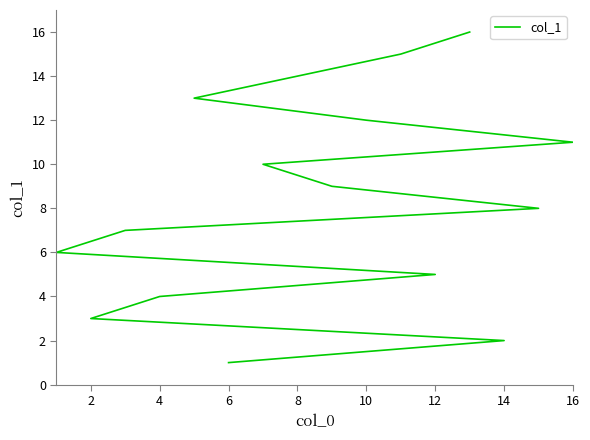

Count the number of values greater than 9.

7